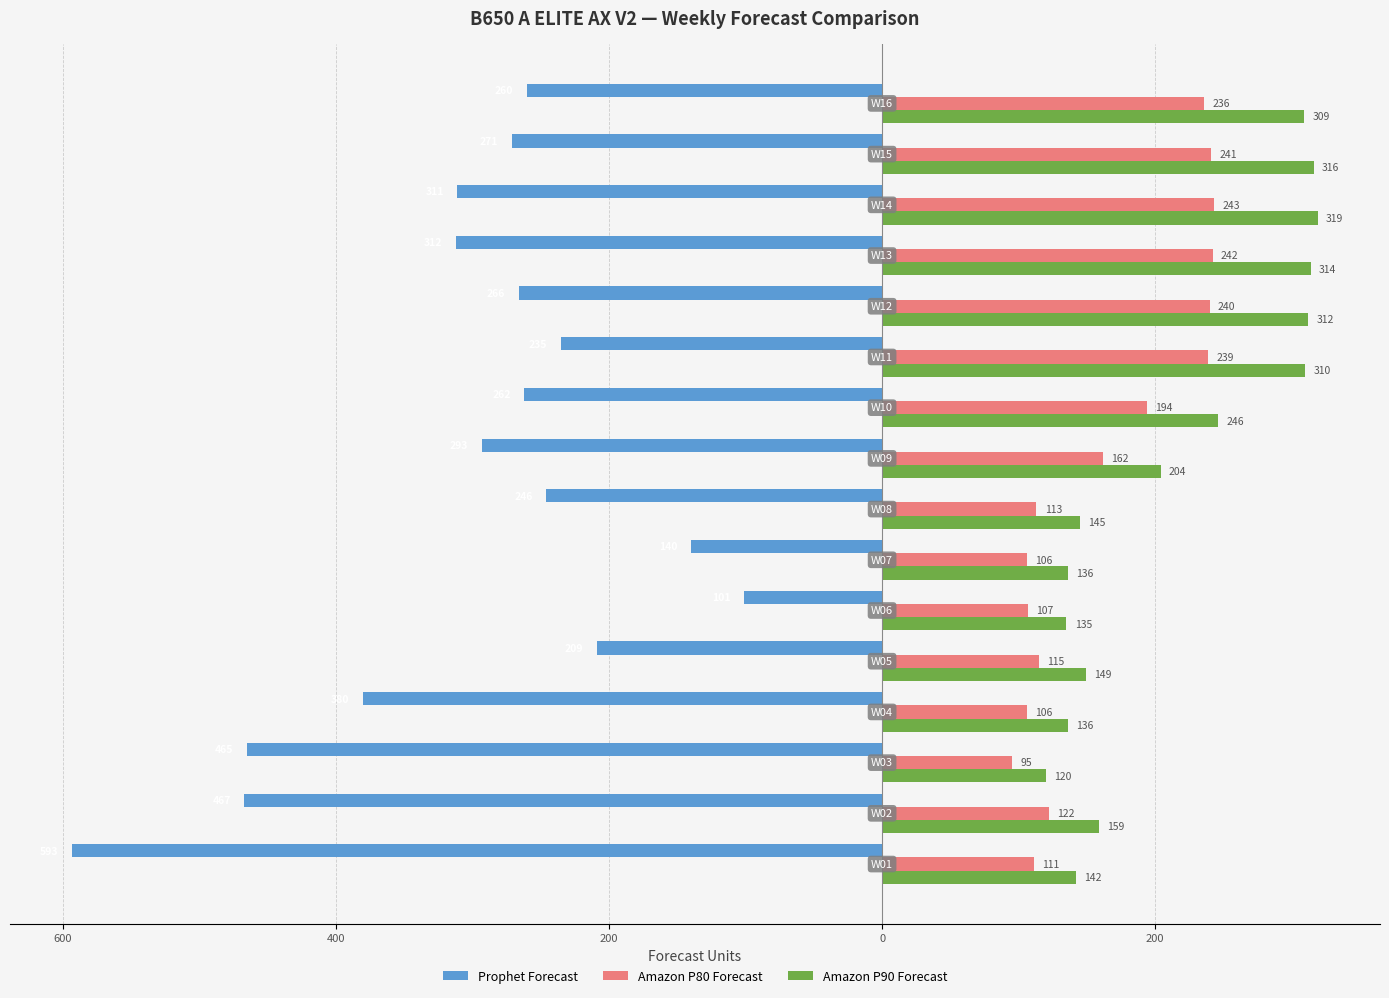

What are all the series names shown in the legend?

Prophet Forecast, Amazon P80 Forecast, Amazon P90 Forecast